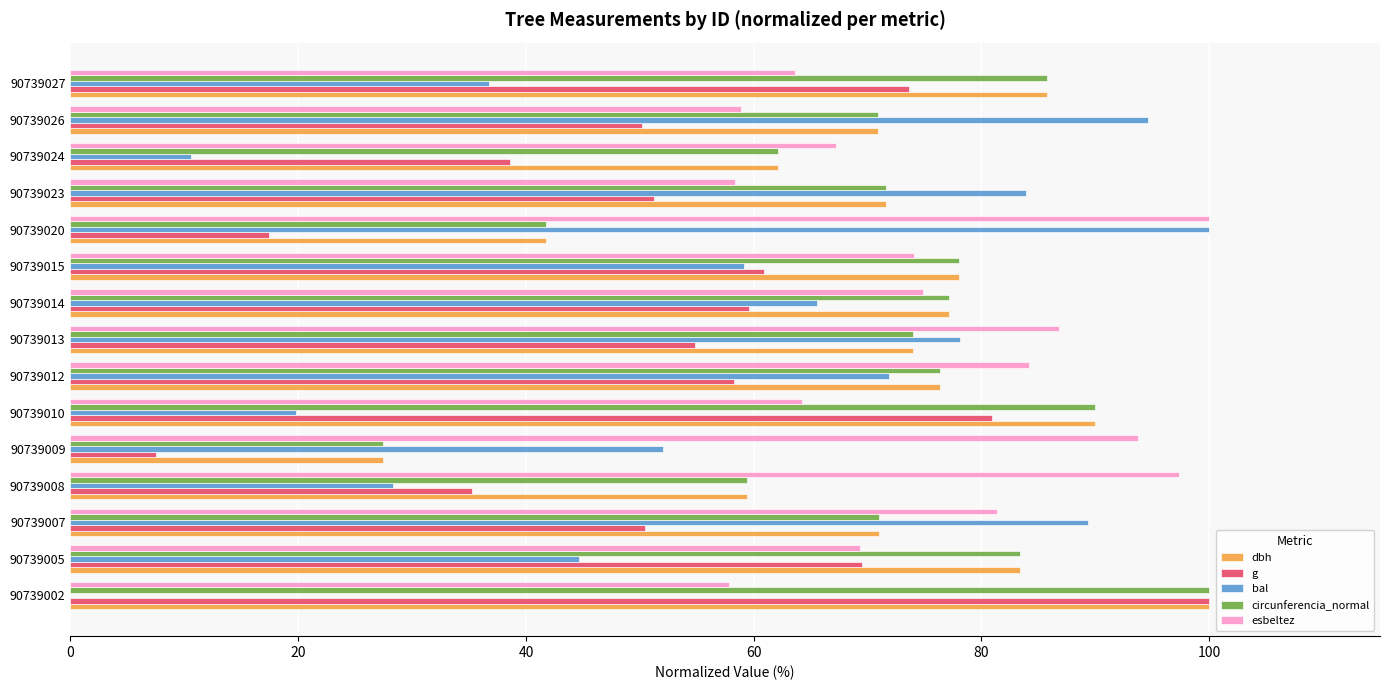

What is the total value across all series at 90739027?

345.6